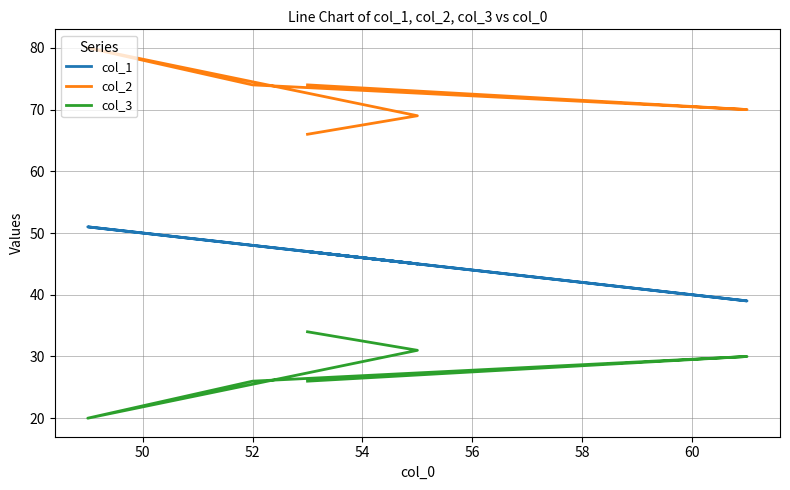

Count the number of categories in the chart.

6